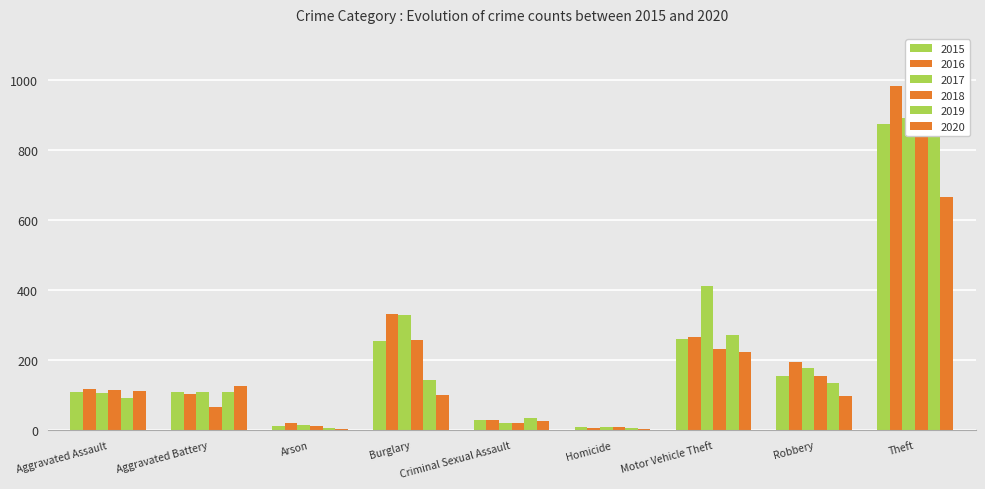

What is the label of the 2nd bar from the left?

Aggravated Battery